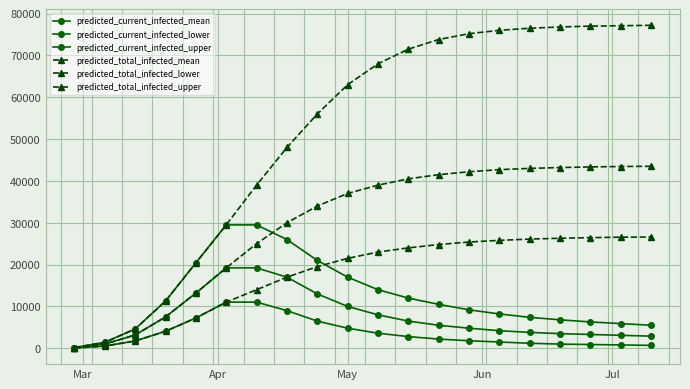

Reading left to right, transcribe all the data shown in this chart.

predicted_current_infected_mean: 126	1008	3180	7487	13195	19220	19220	17000	13000	10000	8000	6500	5500	4800	4200	3800	3500	3300	3100	2900
predicted_current_infected_lower: 67	536	1746	4065	7240	11035	11035	9000	6500	4800	3600	2800	2200	1800	1500	1200	1000	900	800	700
predicted_current_infected_upper: 178	1424	4614	11290	20413	29495	29495	26000	21000	17000	14000	12000	10500	9200	8200	7400	6800	6300	5900	5500
predicted_total_infected_mean: 126	1008	3180	7487	13195	19220	25000	30000	34000	37000	39000	40500	41500	42200	42700	43000	43200	43350	43450	43500
predicted_total_infected_lower: 67	536	1746	4065	7240	11035	14000	17000	19500	21500	23000	24000	24800	25400	25800	26100	26300	26450	26550	26600
predicted_total_infected_upper: 178	1424	4614	11290	20413	29495	39000	48000	56000	63000	68000	71500	73800	75200	76000	76500	76800	77000	77100	77200